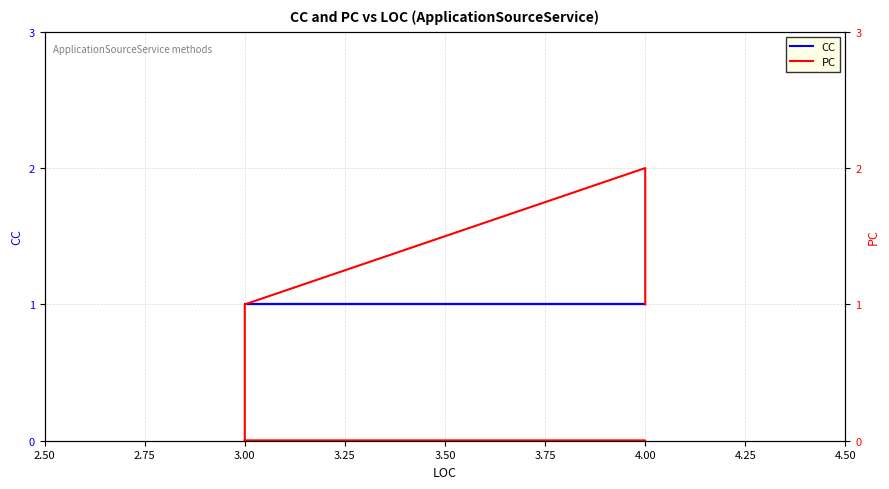

True or false: CC and PC cross at least once.

False